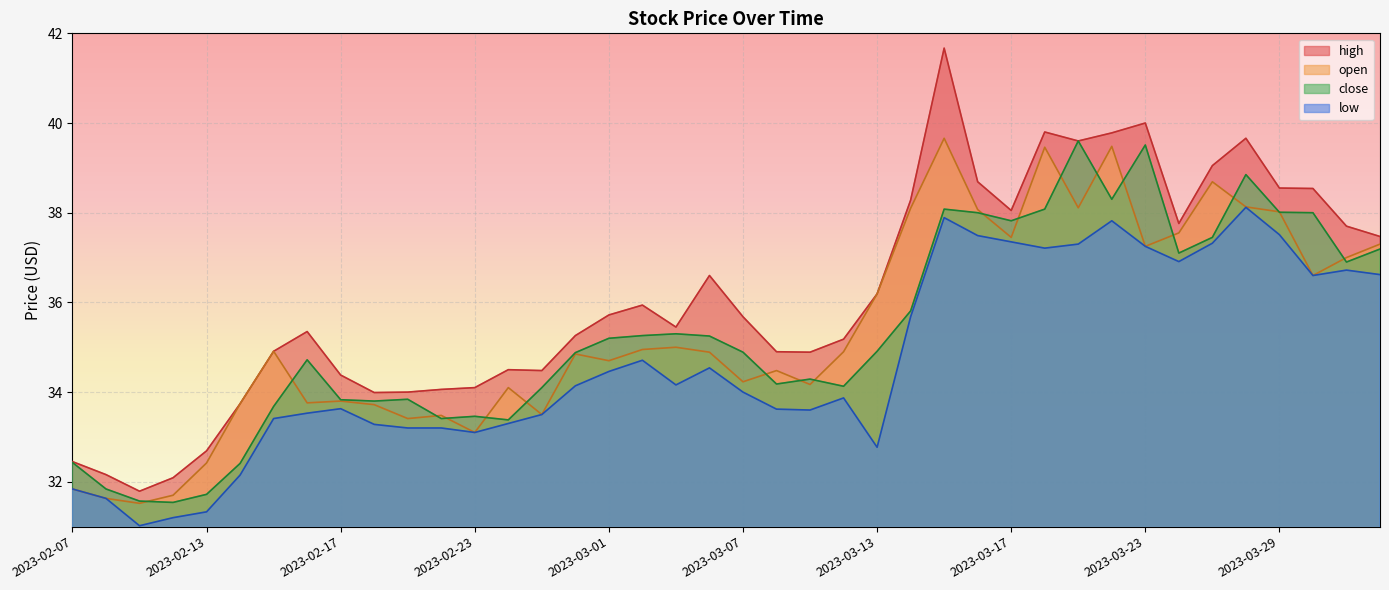

Reading left to right, extract all data points from this chart.

high: 2023-02-07=32.5	2023-02-08=32.2	2023-02-09=31.8	2023-02-10=32.1	2023-02-13=32.7	2023-02-14=33.7	2023-02-15=34.9	2023-02-16=35.4	2023-02-17=34.4	2023-02-20=34.0	2023-02-21=34.0	2023-02-22=34.1	2023-02-23=34.1	2023-02-24=34.5	2023-02-27=34.5	2023-02-28=35.3	2023-03-01=35.7	2023-03-02=35.9	2023-03-03=35.5	2023-03-06=36.6	2023-03-07=35.7	2023-03-08=34.9	2023-03-09=34.9	2023-03-10=35.2	2023-03-13=36.2	2023-03-14=38.3	2023-03-15=41.7	2023-03-16=38.7	2023-03-17=38.0	2023-03-20=39.8	2023-03-21=39.6	2023-03-22=39.8	2023-03-23=40.0	2023-03-24=37.8	2023-03-27=39.0	2023-03-28=39.7	2023-03-29=38.5	2023-03-30=38.5	2023-03-31=37.7	2023-04-03=37.5
open: 2023-02-07=31.8	2023-02-08=31.6	2023-02-09=31.5	2023-02-10=31.7	2023-02-13=32.4	2023-02-14=33.7	2023-02-15=34.9	2023-02-16=33.8	2023-02-17=33.8	2023-02-20=33.7	2023-02-21=33.4	2023-02-22=33.5	2023-02-23=33.1	2023-02-24=34.1	2023-02-27=33.5	2023-02-28=34.9	2023-03-01=34.7	2023-03-02=35.0	2023-03-03=35.0	2023-03-06=34.9	2023-03-07=34.2	2023-03-08=34.5	2023-03-09=34.2	2023-03-10=34.9	2023-03-13=36.2	2023-03-14=38.1	2023-03-15=39.7	2023-03-16=38.1	2023-03-17=37.5	2023-03-20=39.5	2023-03-21=38.1	2023-03-22=39.5	2023-03-23=37.2	2023-03-24=37.5	2023-03-27=38.7	2023-03-28=38.1	2023-03-29=38.0	2023-03-30=36.6	2023-03-31=37.0	2023-04-03=37.3
close: 2023-02-07=32.4	2023-02-08=31.8	2023-02-09=31.6	2023-02-10=31.5	2023-02-13=31.7	2023-02-14=32.4	2023-02-15=33.7	2023-02-16=34.7	2023-02-17=33.8	2023-02-20=33.8	2023-02-21=33.8	2023-02-22=33.4	2023-02-23=33.5	2023-02-24=33.4	2023-02-27=34.1	2023-02-28=34.9	2023-03-01=35.2	2023-03-02=35.3	2023-03-03=35.3	2023-03-06=35.2	2023-03-07=34.9	2023-03-08=34.2	2023-03-09=34.3	2023-03-10=34.1	2023-03-13=34.9	2023-03-14=35.8	2023-03-15=38.1	2023-03-16=38.0	2023-03-17=37.8	2023-03-20=38.1	2023-03-21=39.6	2023-03-22=38.3	2023-03-23=39.5	2023-03-24=37.1	2023-03-27=37.5	2023-03-28=38.9	2023-03-29=38.0	2023-03-30=38.0	2023-03-31=36.9	2023-04-03=37.2
low: 2023-02-07=31.8	2023-02-08=31.6	2023-02-09=31.0	2023-02-10=31.2	2023-02-13=31.3	2023-02-14=32.1	2023-02-15=33.4	2023-02-16=33.5	2023-02-17=33.6	2023-02-20=33.3	2023-02-21=33.2	2023-02-22=33.2	2023-02-23=33.1	2023-02-24=33.3	2023-02-27=33.5	2023-02-28=34.1	2023-03-01=34.5	2023-03-02=34.7	2023-03-03=34.2	2023-03-06=34.5	2023-03-07=34.0	2023-03-08=33.6	2023-03-09=33.6	2023-03-10=33.9	2023-03-13=32.8	2023-03-14=35.7	2023-03-15=37.9	2023-03-16=37.5	2023-03-17=37.4	2023-03-20=37.2	2023-03-21=37.3	2023-03-22=37.8	2023-03-23=37.2	2023-03-24=36.9	2023-03-27=37.3	2023-03-28=38.1	2023-03-29=37.5	2023-03-30=36.6	2023-03-31=36.7	2023-04-03=36.6